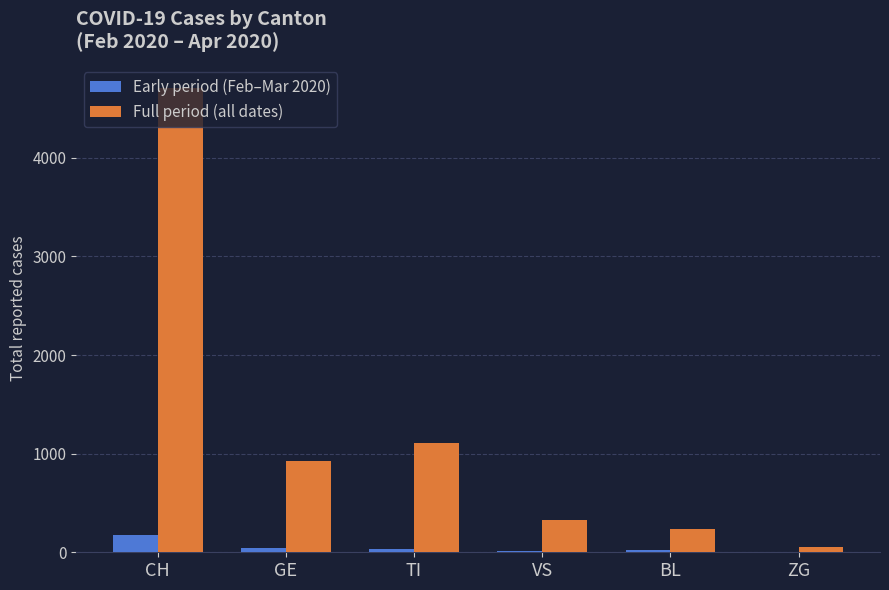

Which series changed the most between CH and GE?

Full period (all dates)